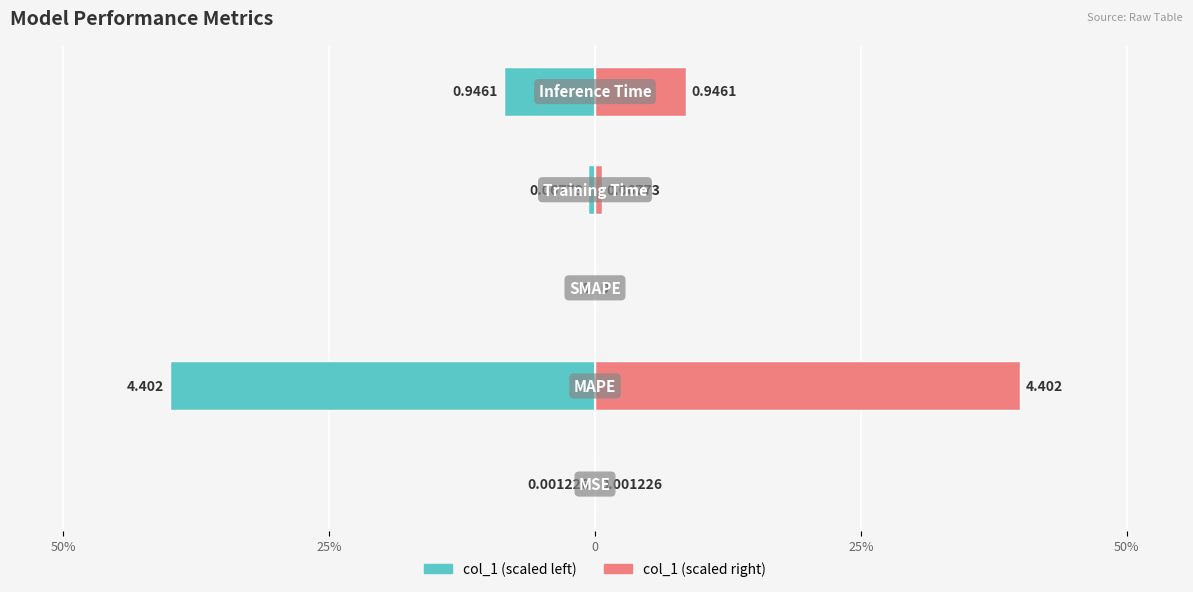

How many groups of bars are there?

5